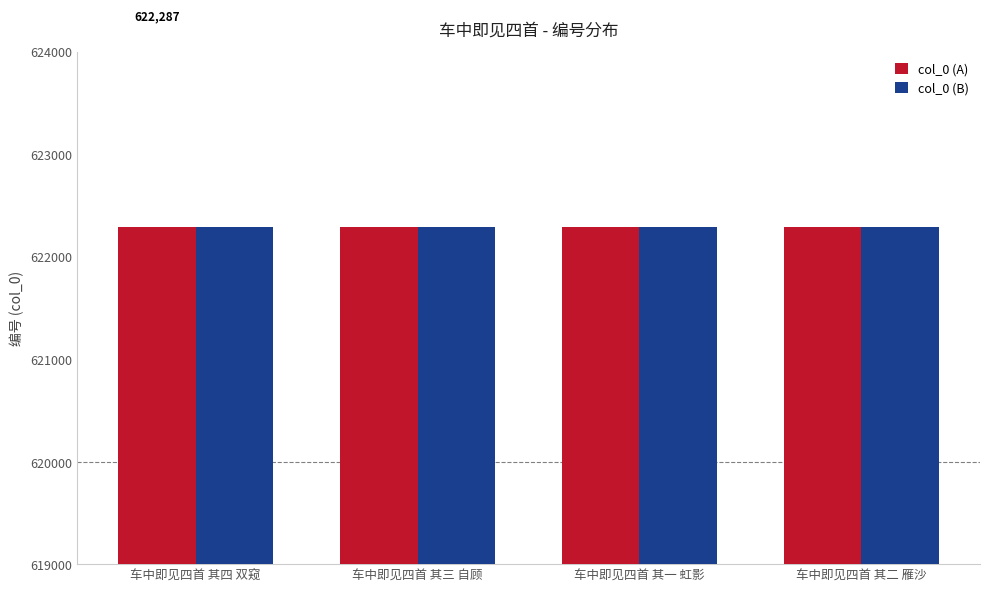

Read the col_0 (A) value at 车中即见四首 其三 自顾.

622286